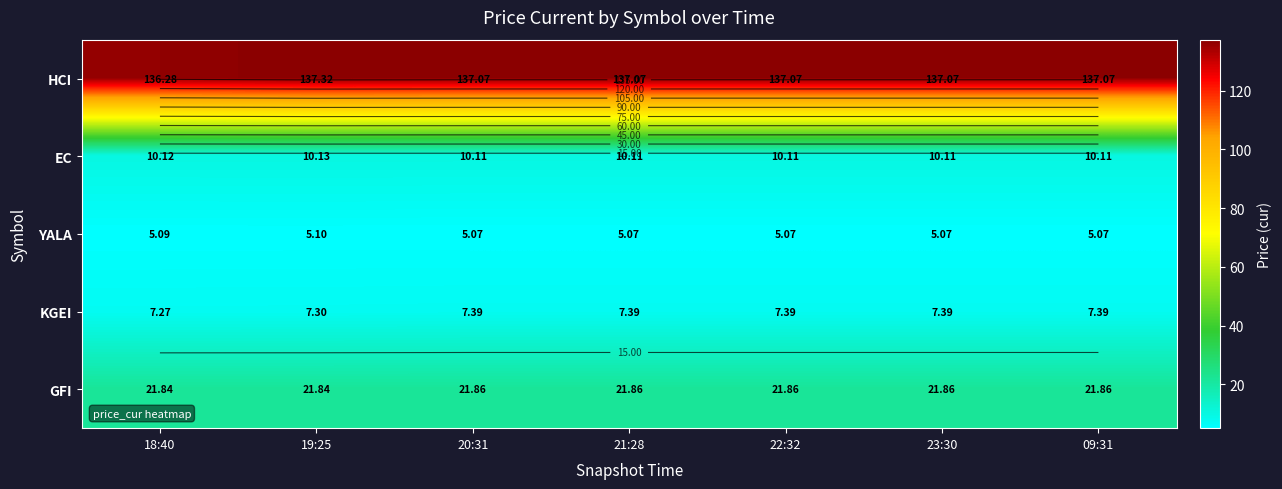

Between 20:31 and 19:25, which is larger?

19:25